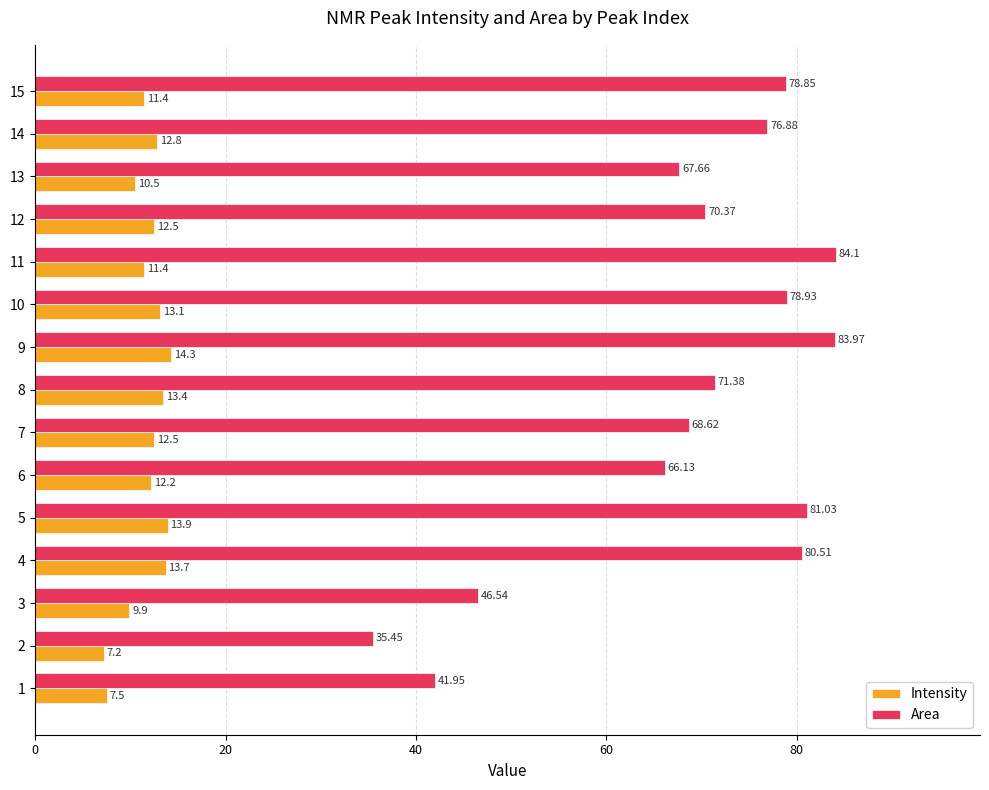

What is the sum of all Intensity values?

176.3